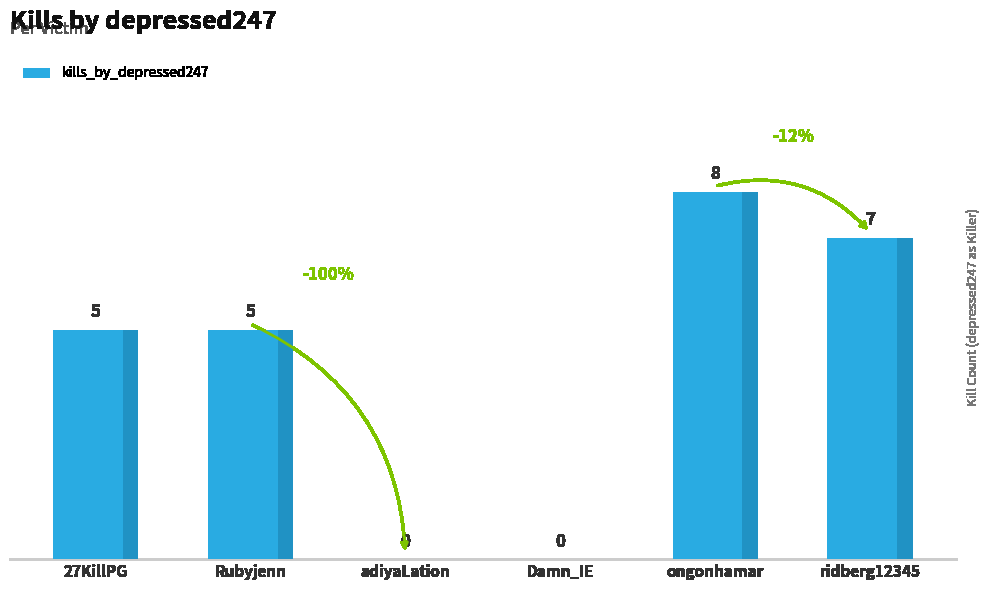

What is the sum of all values?

25